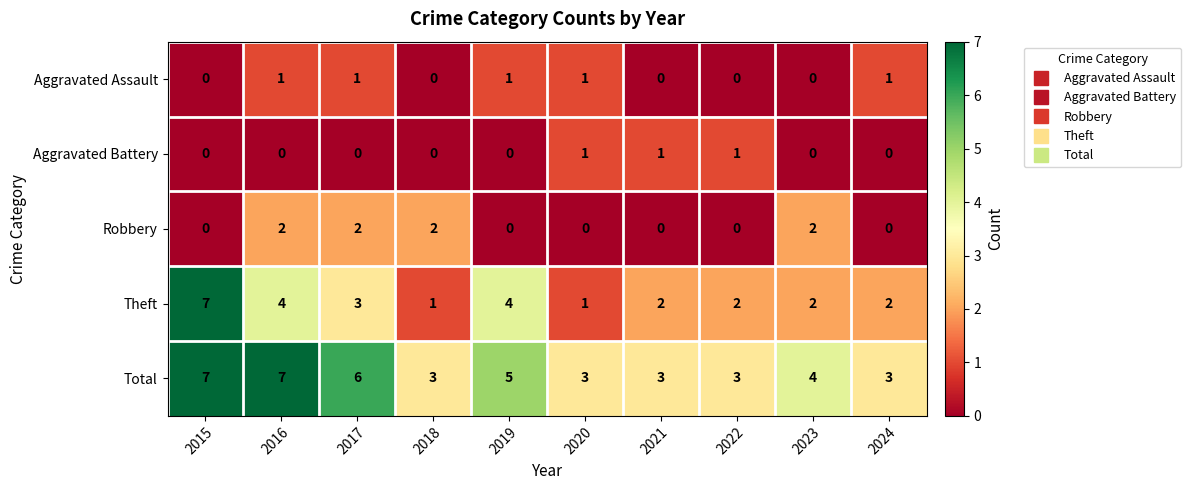

The value of Theft at 2023 is 1. True or false?

False